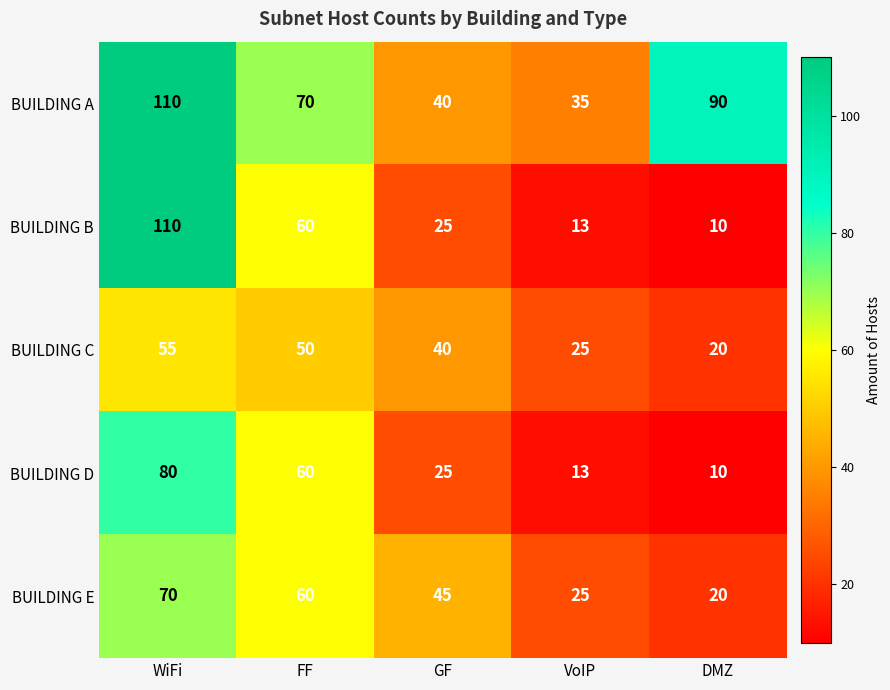

List the labels in order of BUILDING D value, largest first.

WiFi, FF, GF, VoIP, DMZ